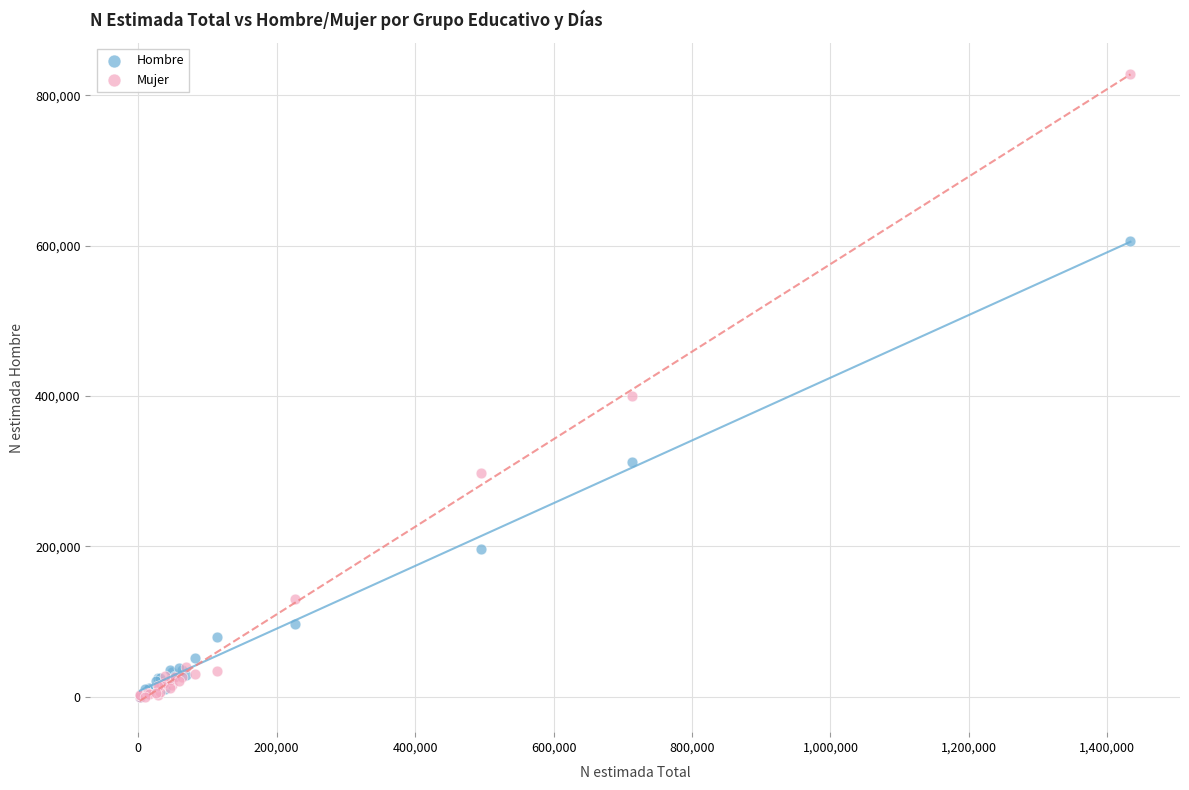

Which series has the widest spread of Y values?

Mujer